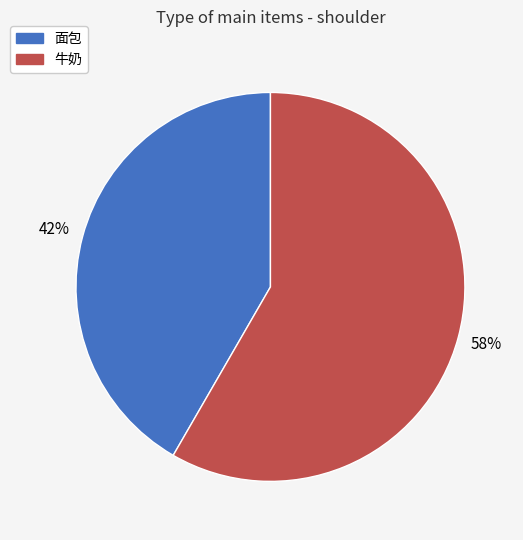

To the nearest percent, what percentage of the pie is 牛奶?

58%